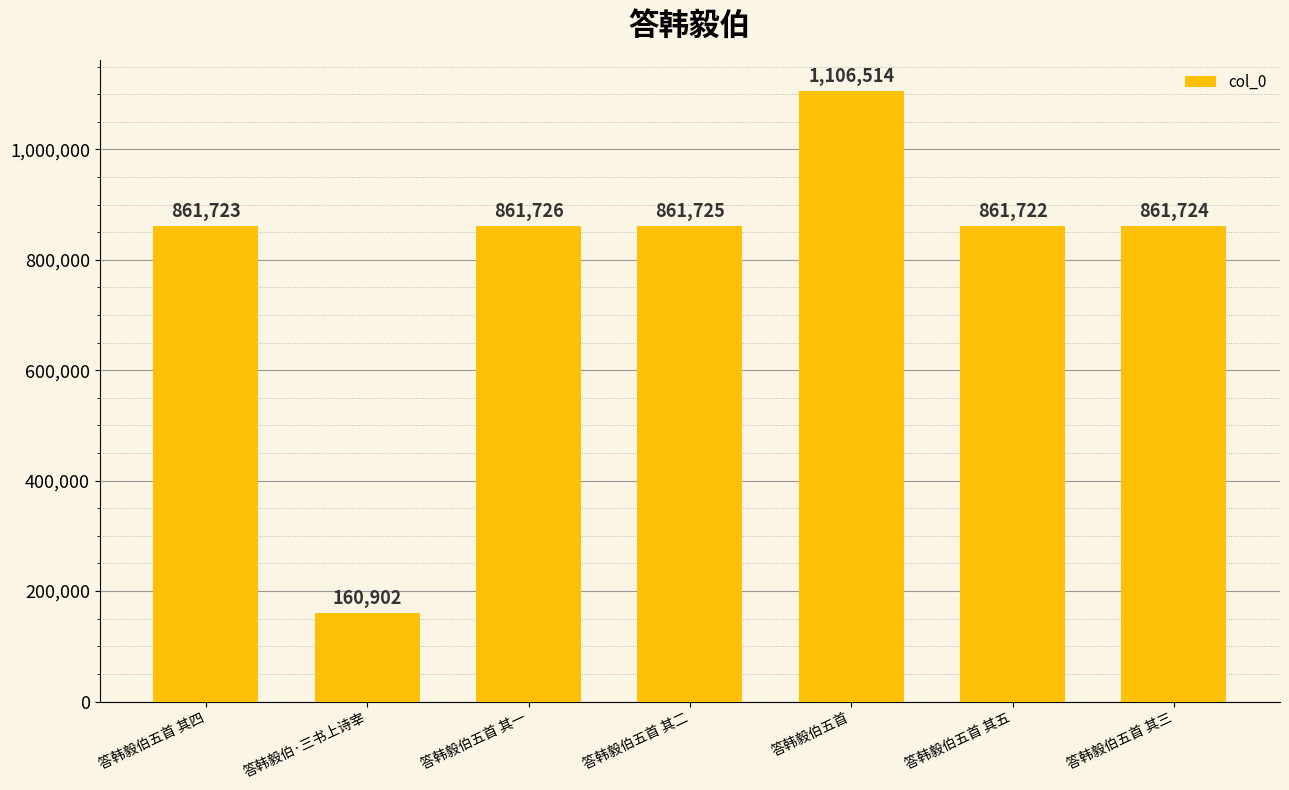

What value does the data have at 答韩毅伯五首 其三, to the nearest 50?

861700